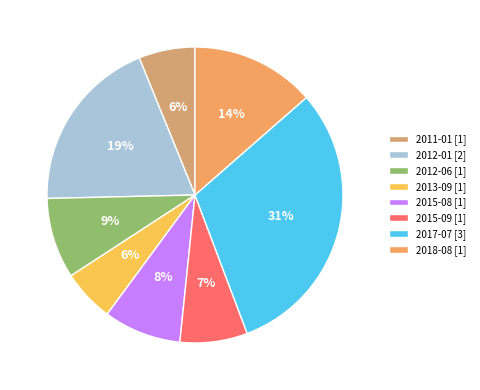

Which has a higher value, 2012-01 or 2011-01?

2012-01